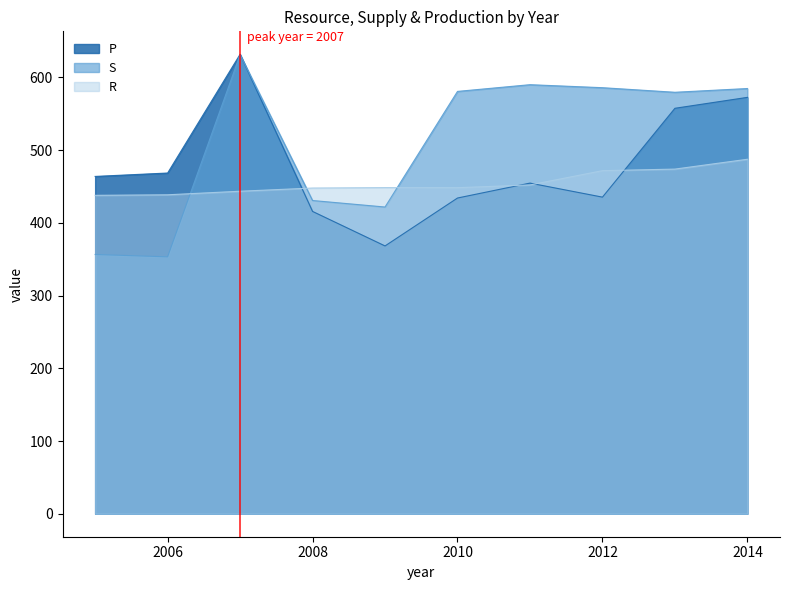

At which category is the sum across all series the highest?

2007